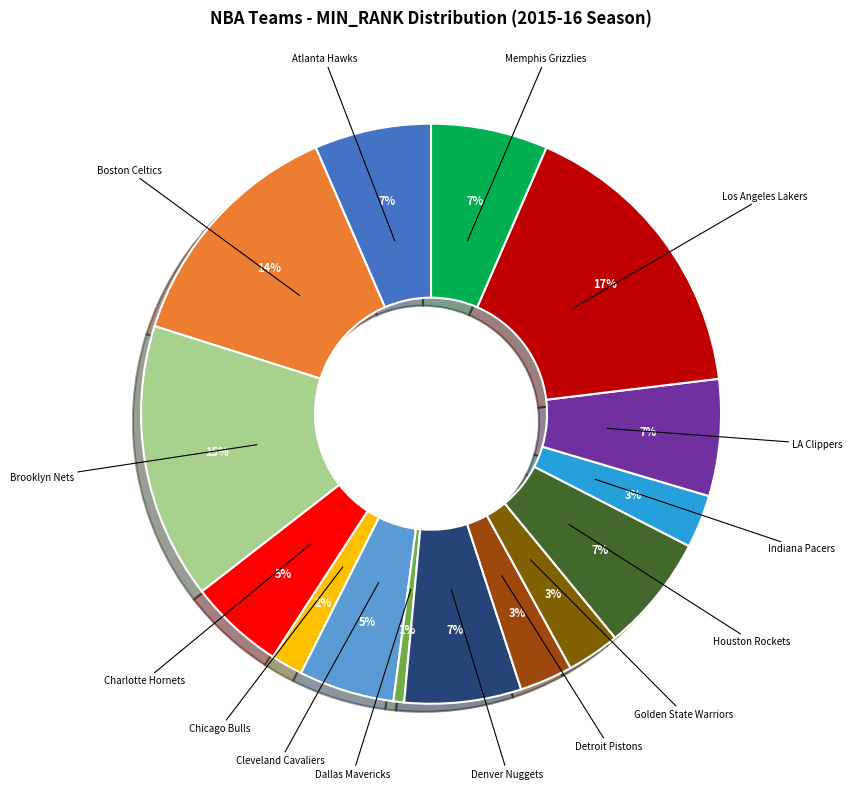

Which slice is the smallest?

Dallas Mavericks